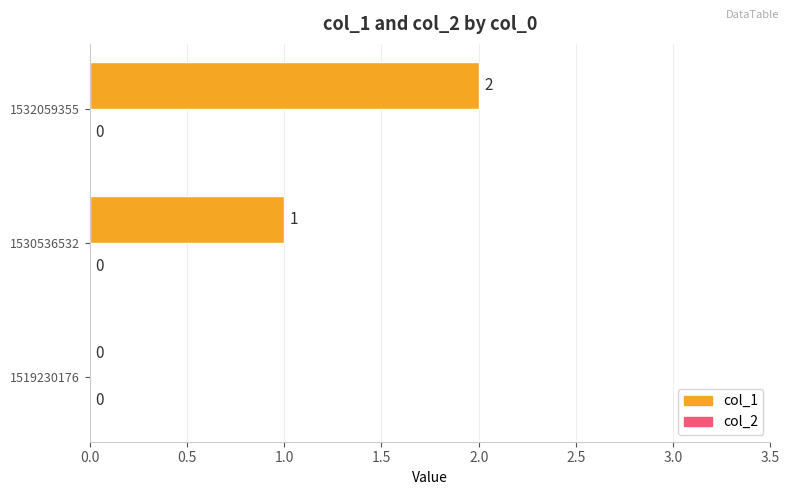

At which label is the value closest to 1?

1530536532